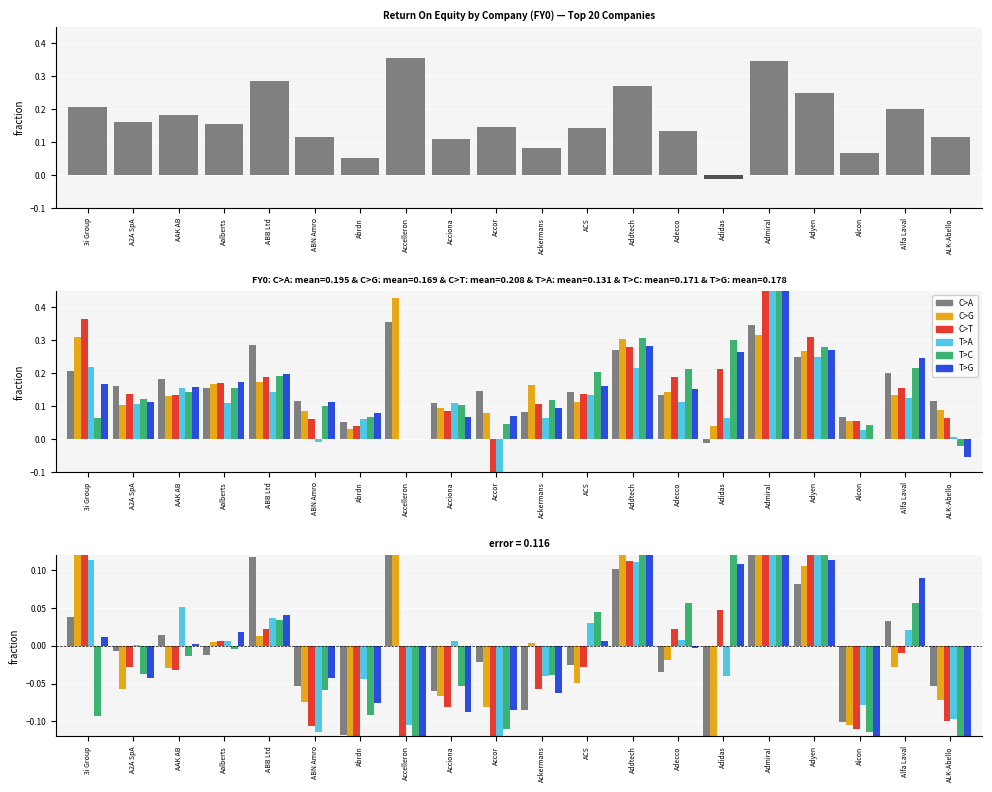

What is the value of the C>T bar at the 6th from the left?

-0.1